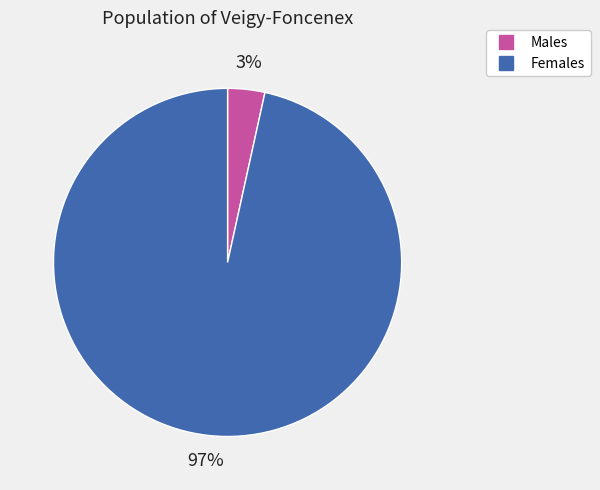

How many segments does this pie chart have?

2